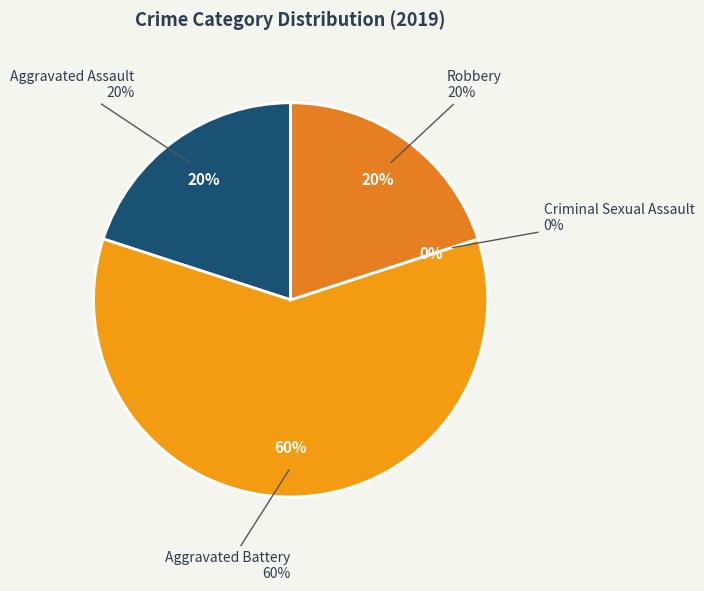

Which slice represents more than half of the pie?

Aggravated Battery